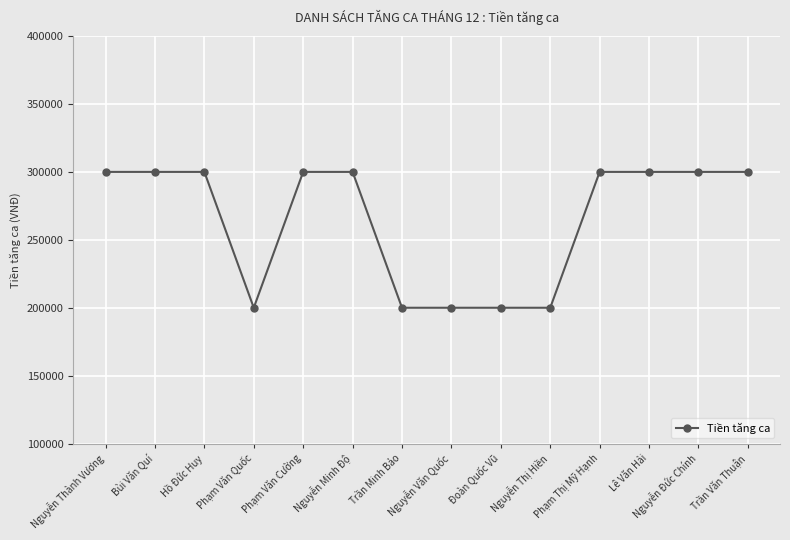

How many categories are shown in the chart?

14